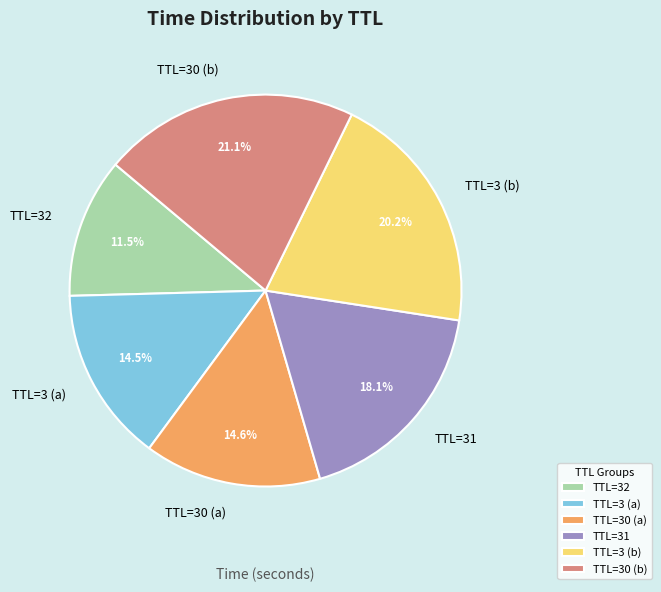

How many slices are in this pie chart?

6